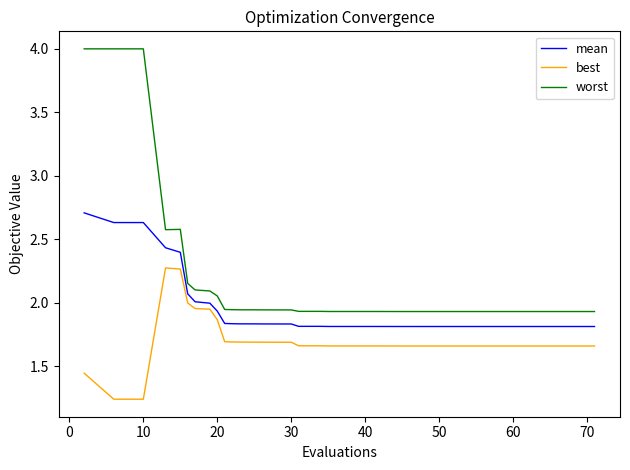

True or false: worst and mean cross at least once.

False